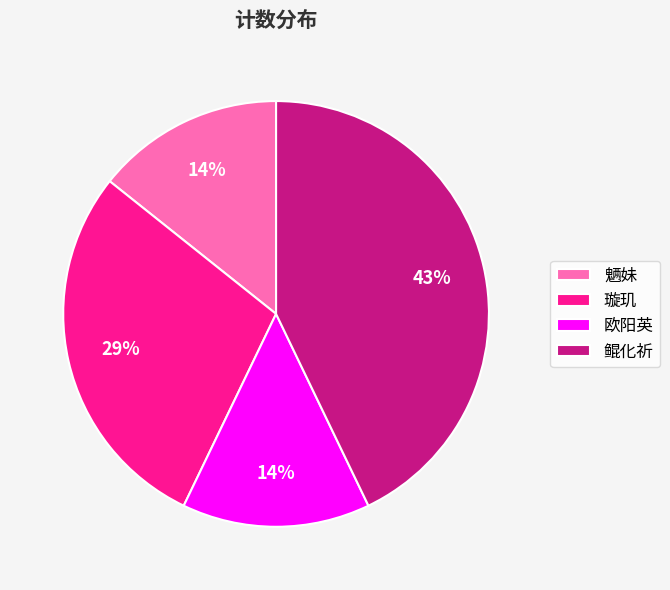

To the nearest percent, what is the combined percentage of 魉妹 and 鲲化祈?

57%